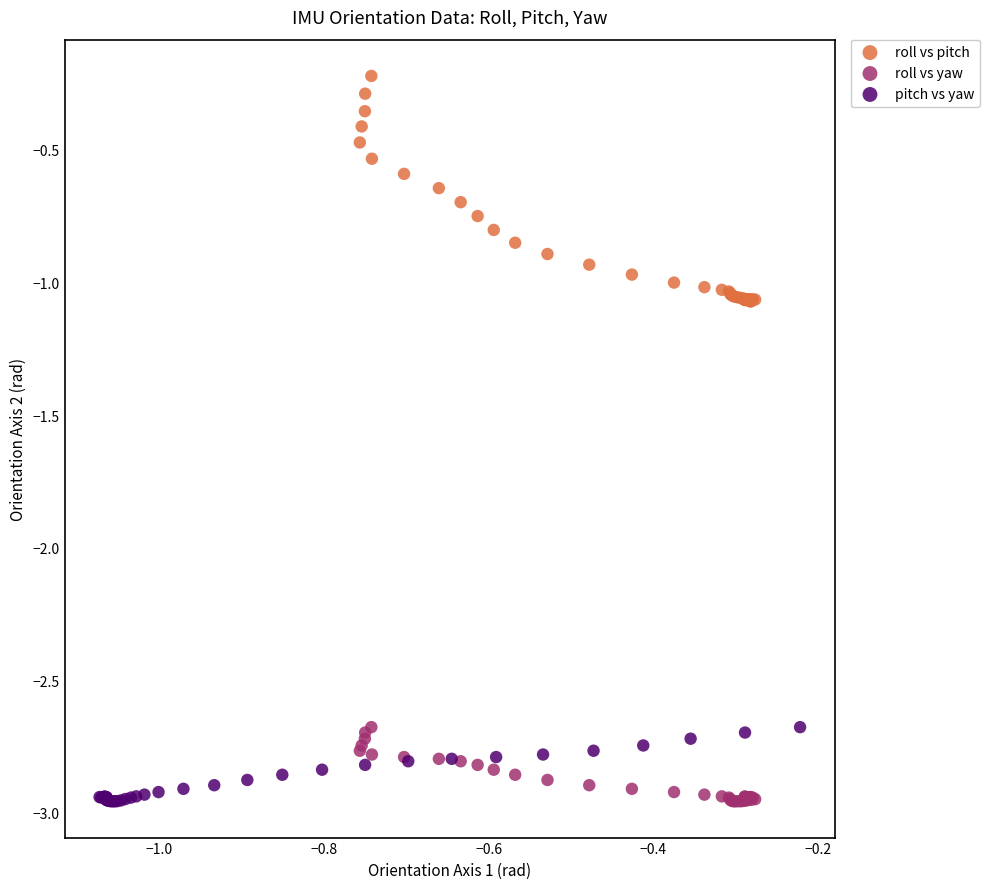

Which series has the largest Y range (max minus min)?

roll vs pitch